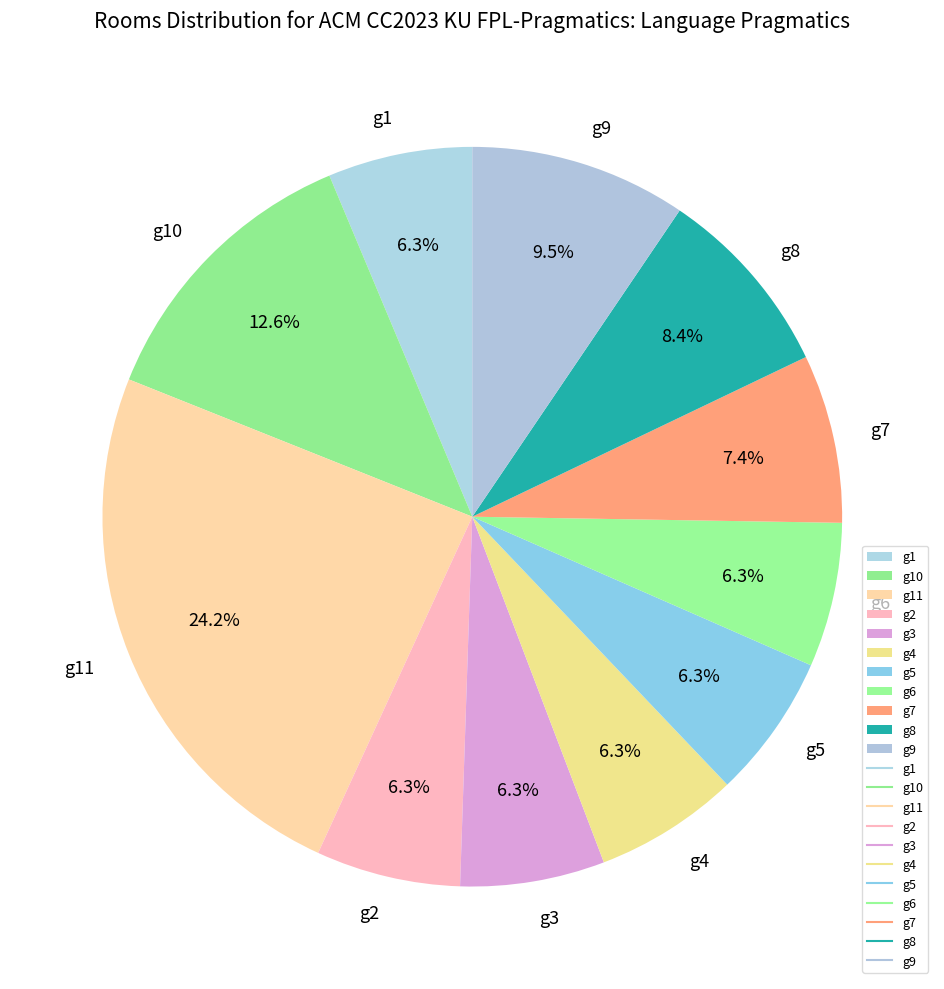

What is the total percentage of g4 and g2?

12.6%